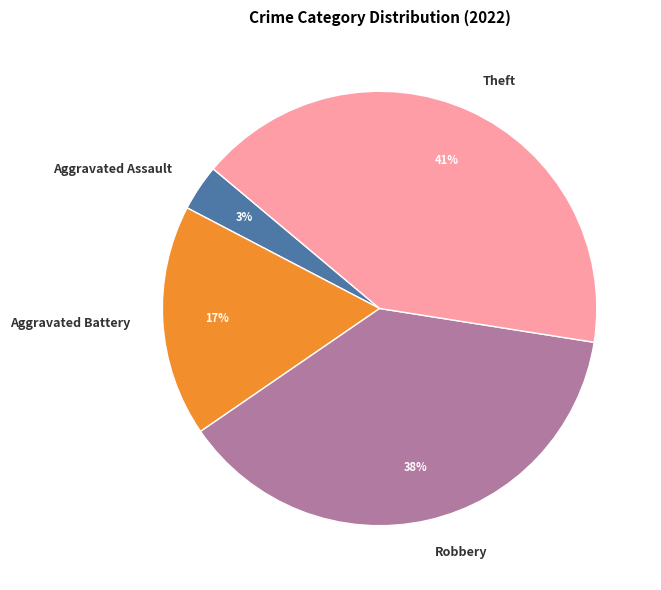

Which category has the smallest portion of the pie?

Aggravated Assault